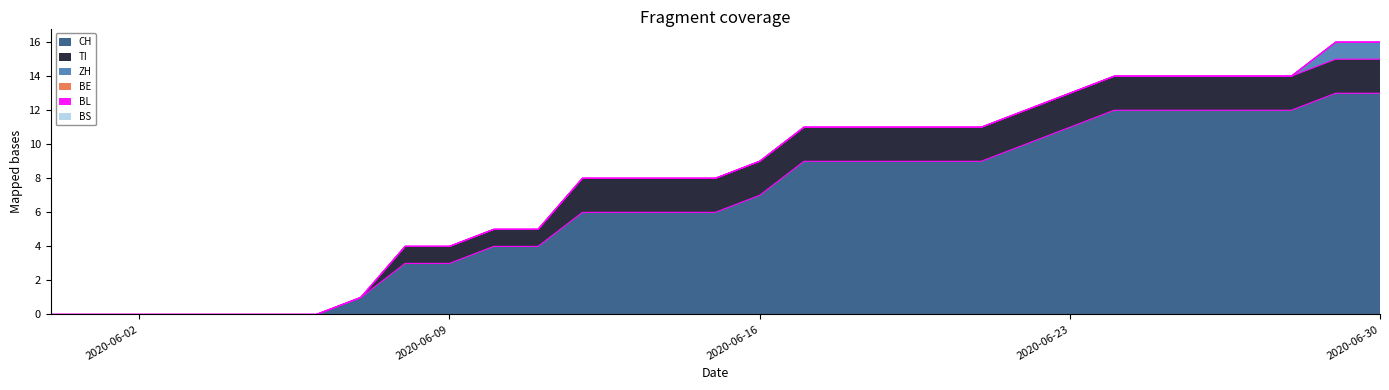

What is the sum of all ZH values?

2